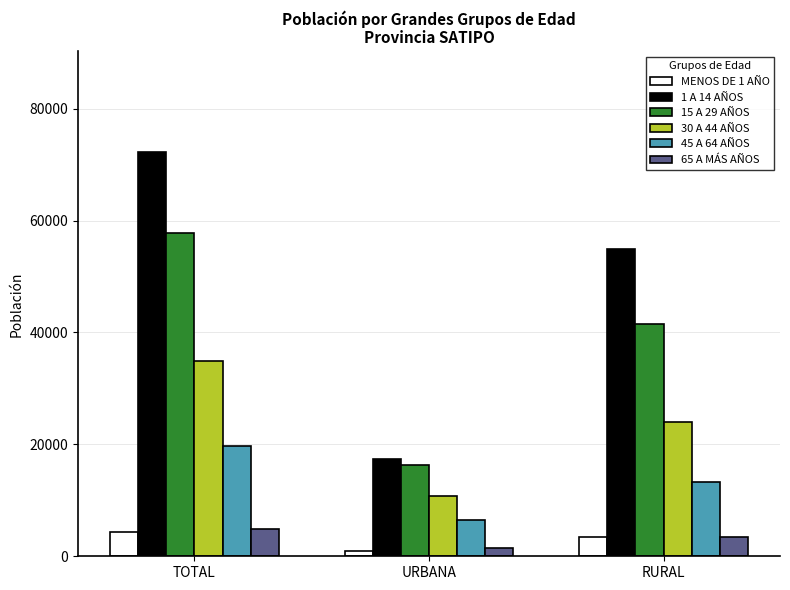

What are all the series names shown in the legend?

MENOS DE 1 AÑO, 1 A 14 AÑOS, 15 A 29 AÑOS, 30 A 44 AÑOS, 45 A 64 AÑOS, 65 A MÁS AÑOS